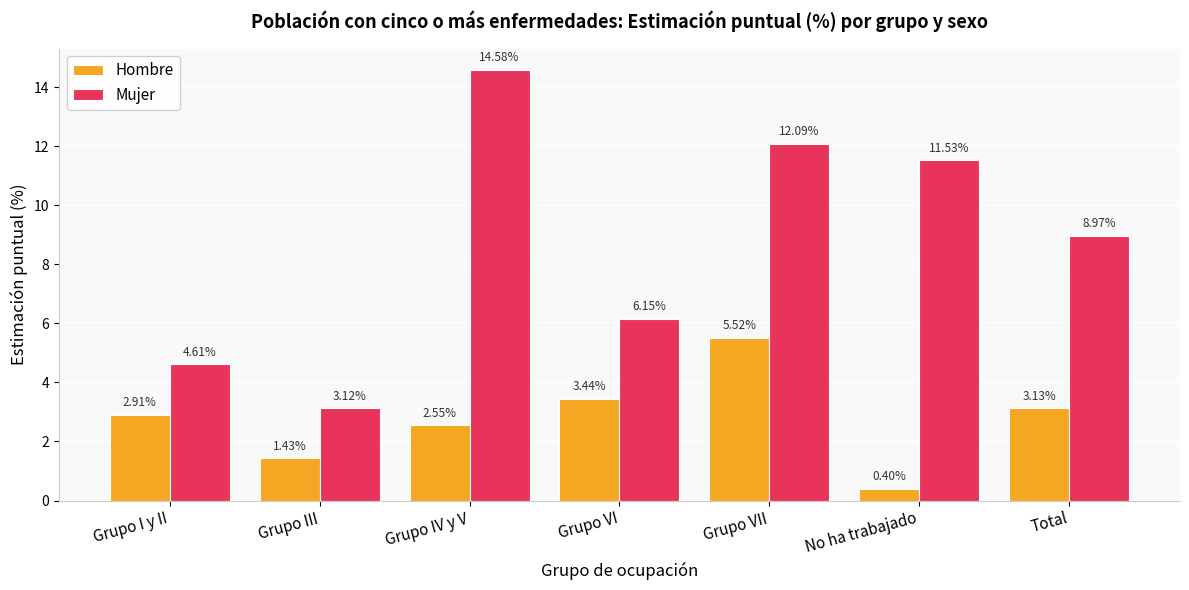

What is the difference between the Mujer values at Total and Grupo VI?

2.8